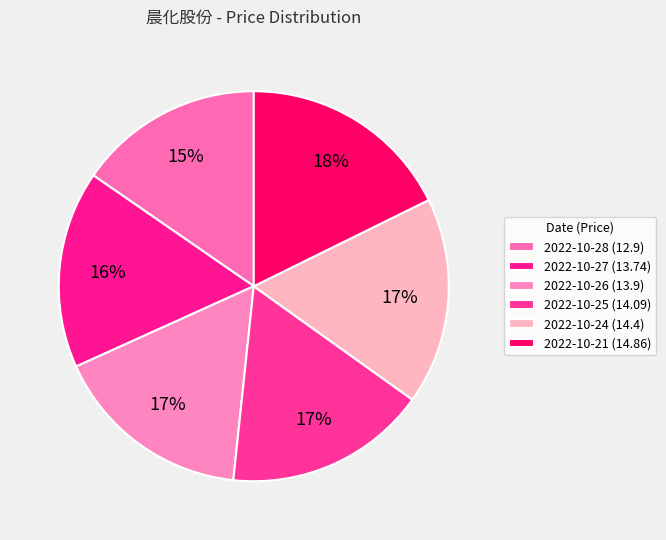

How much of the chart is everything except 2022-10-25?

83.2%